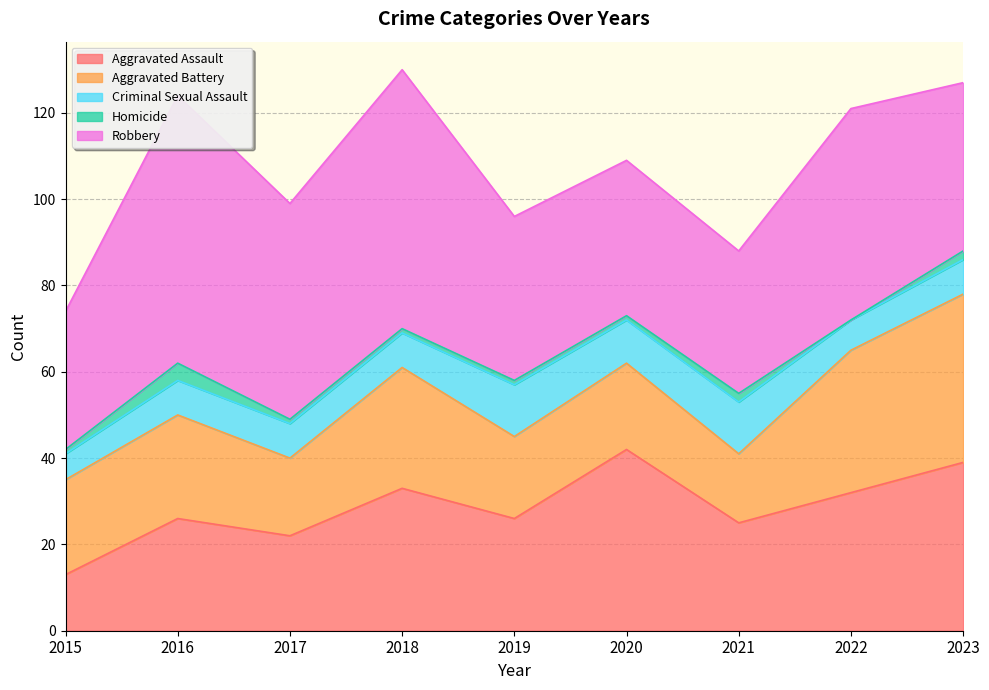

True or false: Aggravated Battery and Criminal Sexual Assault cross at least once.

False